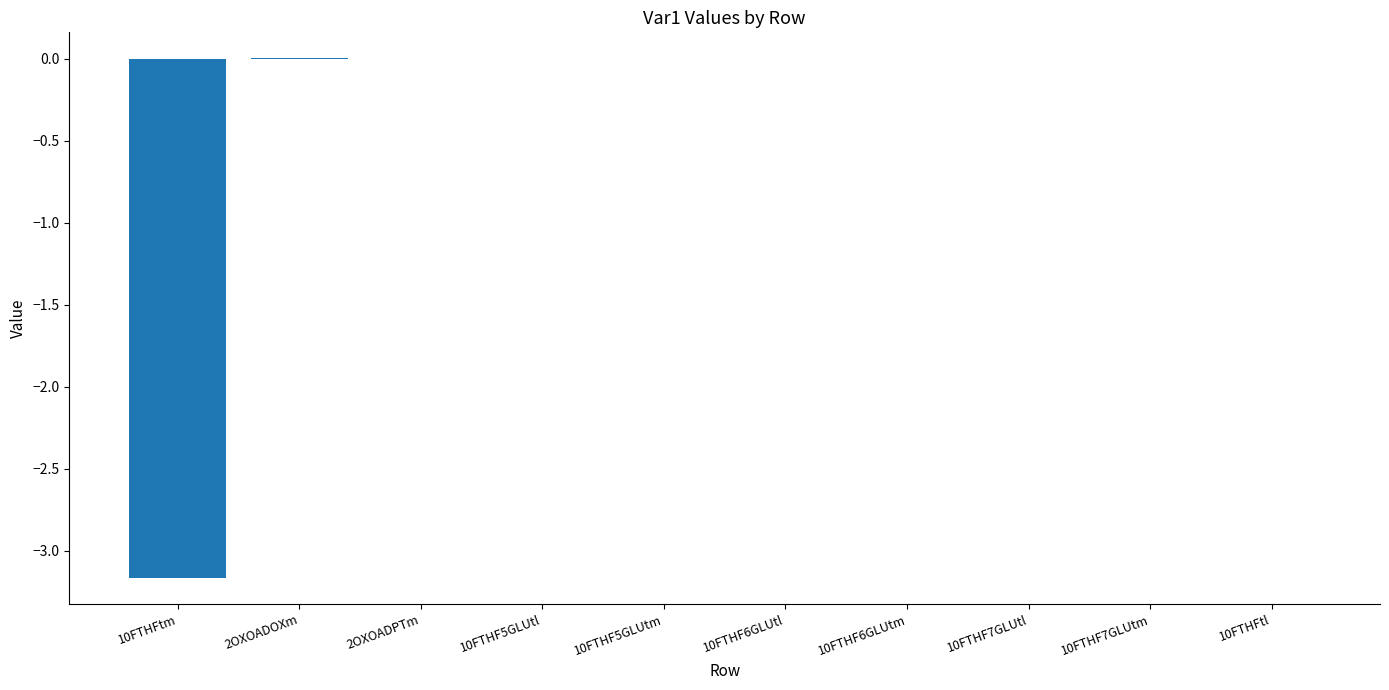

What is the sum of all values?

-3.2